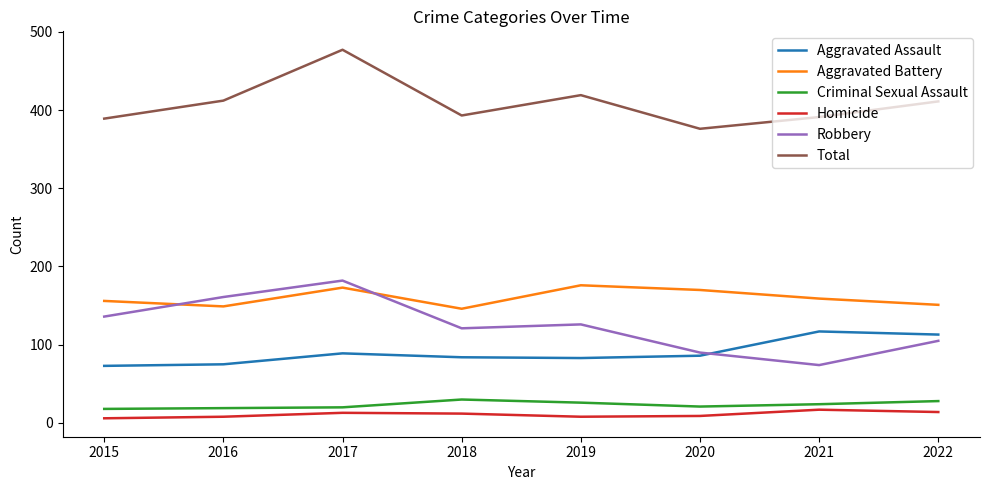

Which series changed the most between 2015 and 2017?

Total